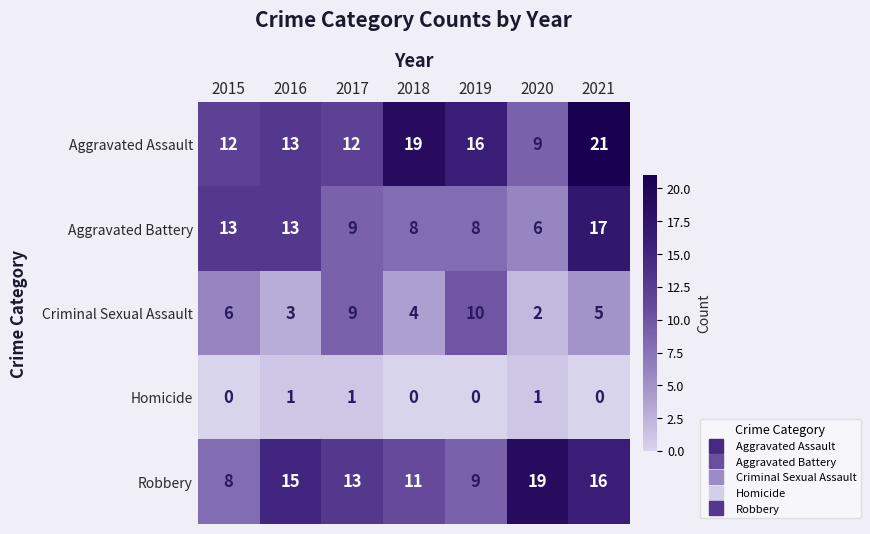

At which label does Aggravated Battery first exceed 9?

2015